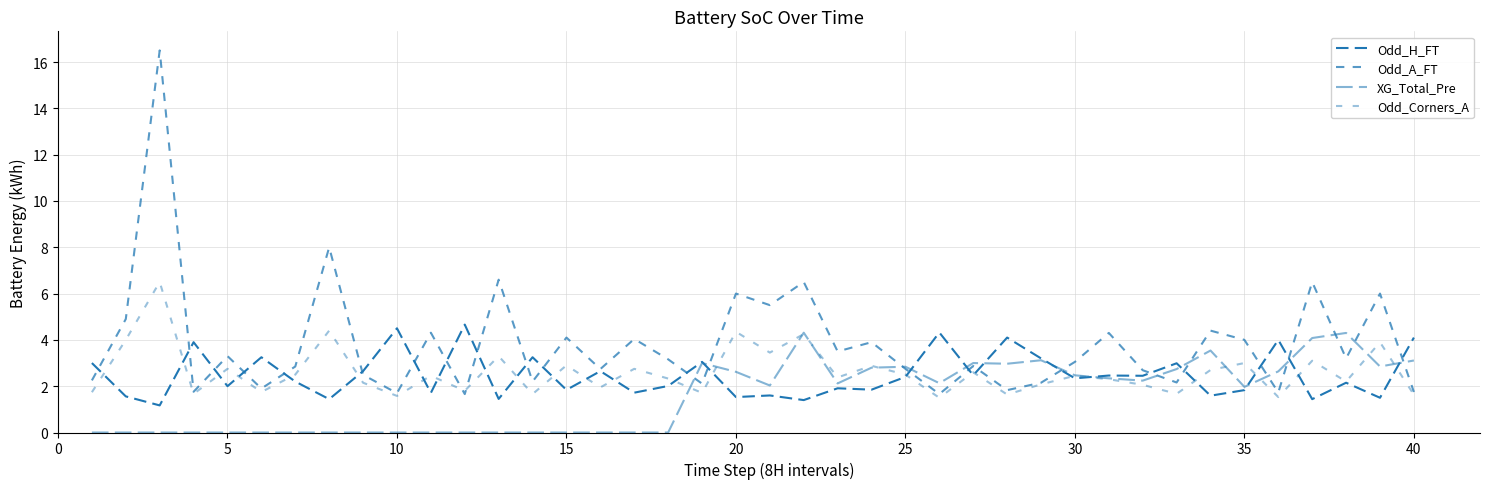

What is the lowest value of the Odd_H_FT series?

1.2